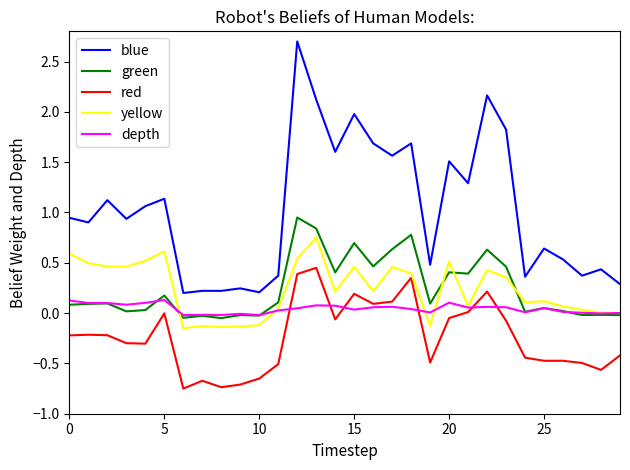

True or false: red and blue cross at least once.

False